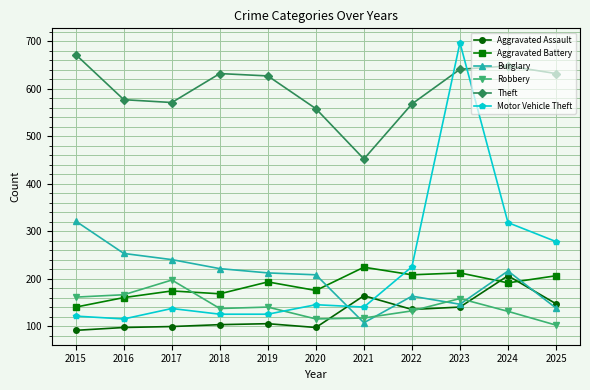

What is the value of the Motor Vehicle Theft point at the 5th from the left?

125